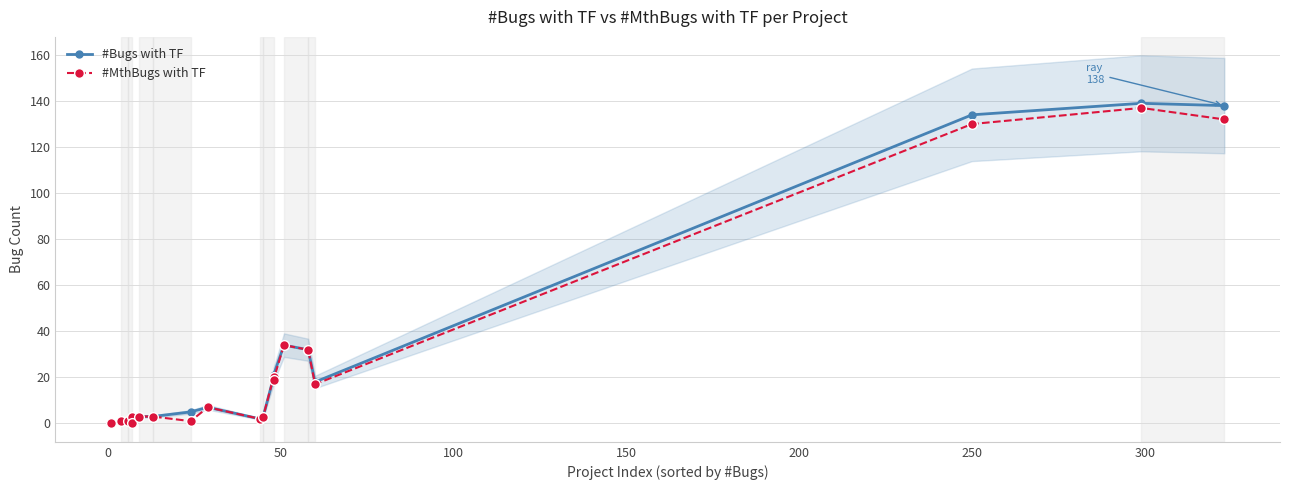

At how many categories does at least one series exceed 90?

3